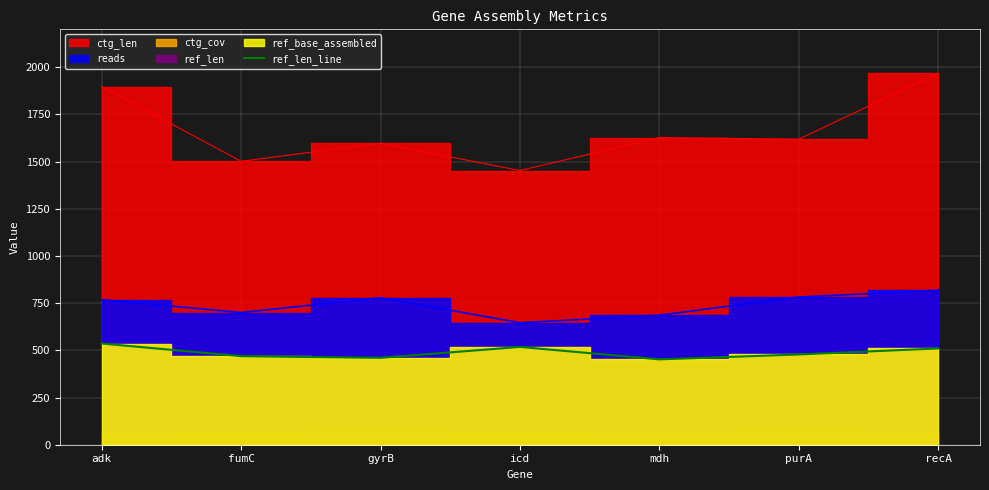

Read the ref_len_line value at adk.

536